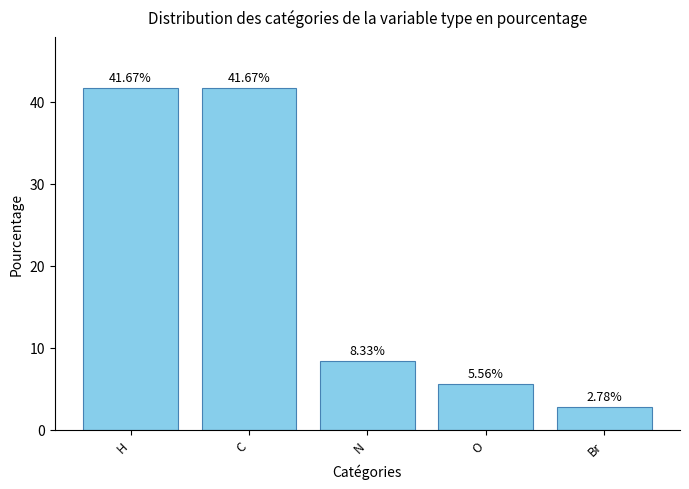

The value at C is 41.7. True or false?

True